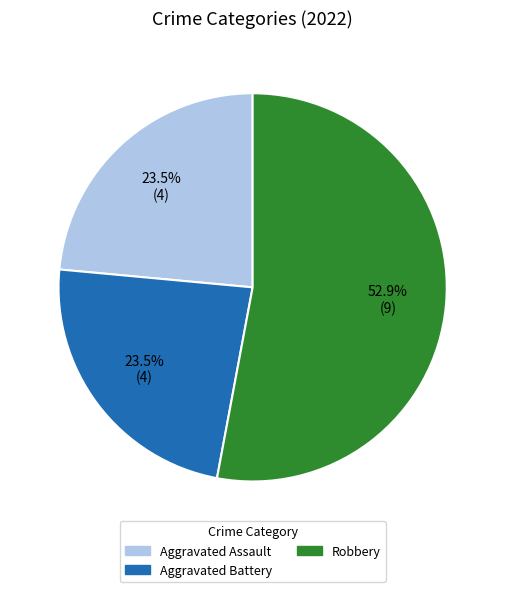

Is there any slice that represents more than half of the pie?

Yes